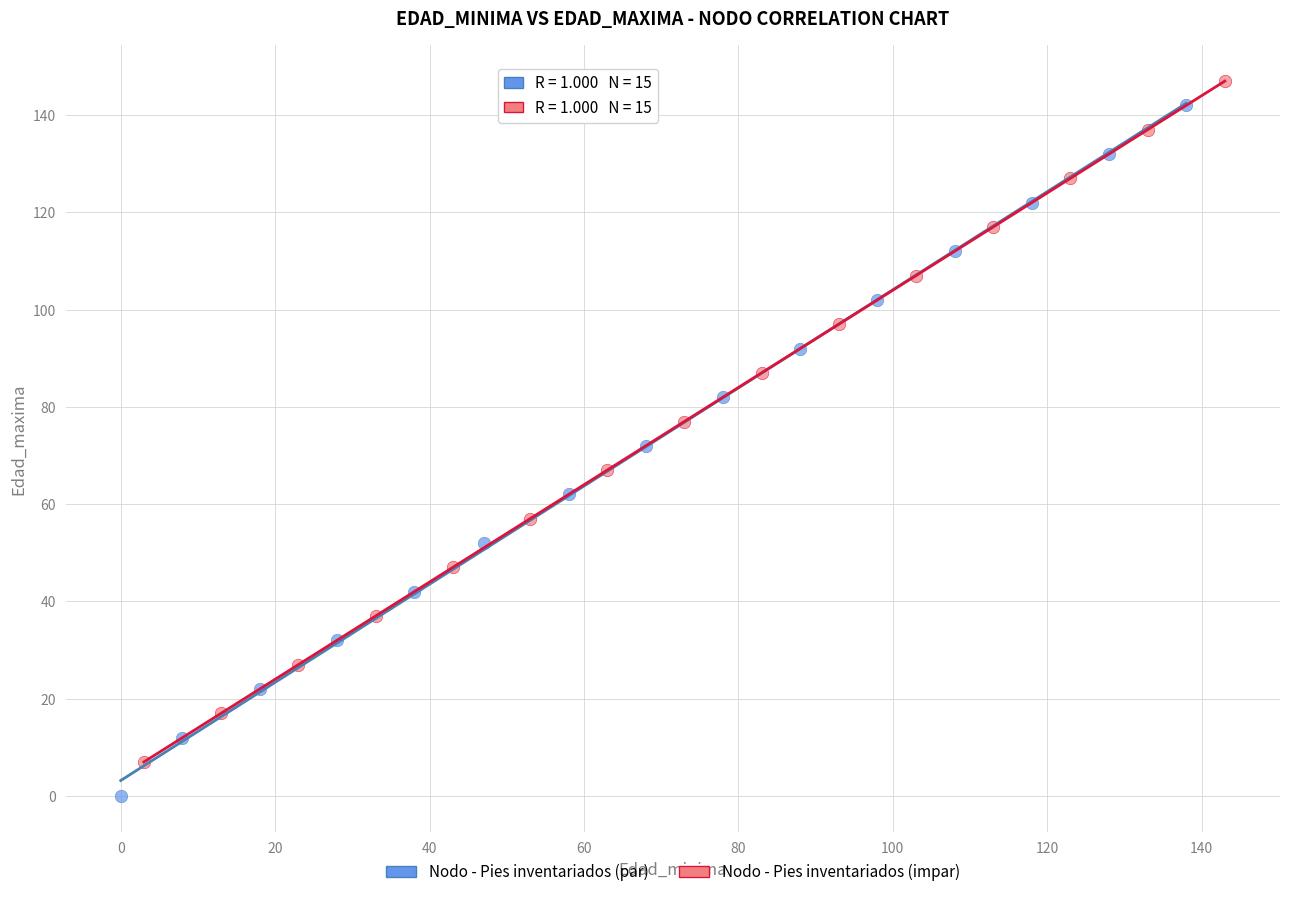

Which series contains the highest Y value?

Nodo - Pies inventariados (impar)